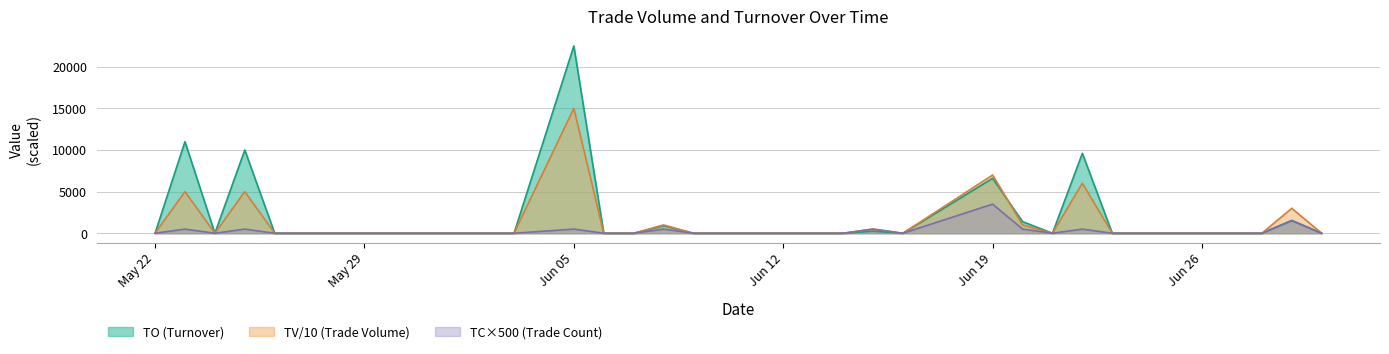

Which series has the widest spread of values?

TO (Turnover)